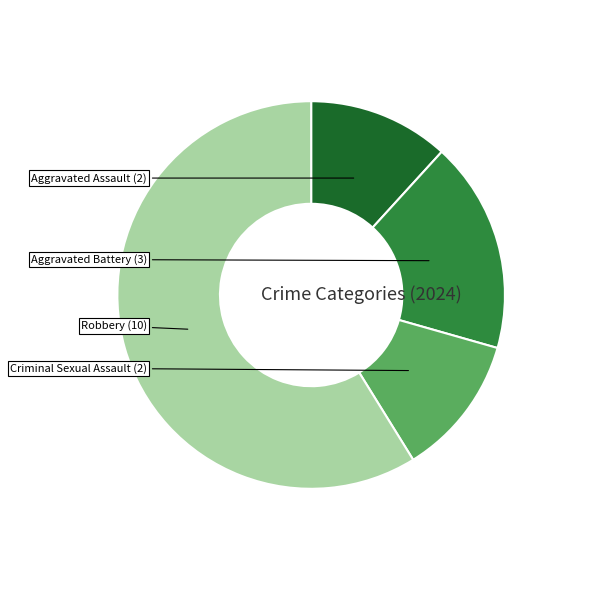

Is there a majority slice in this chart?

Yes